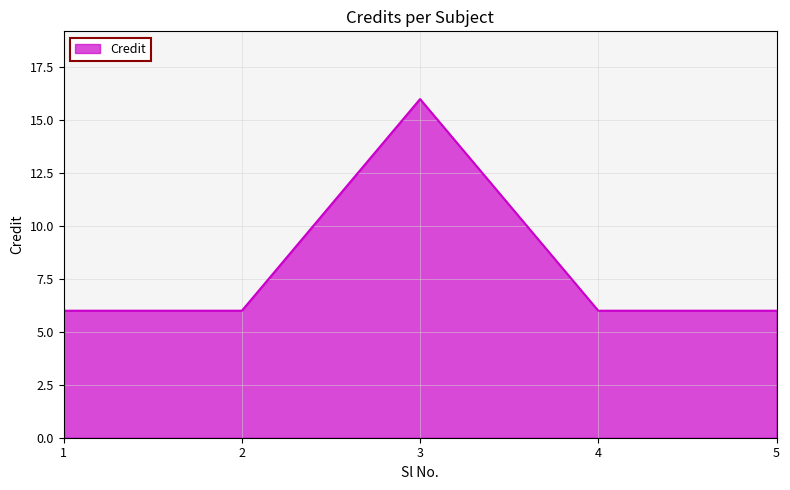

True or false: the data has more than 1 interior local peaks.

False